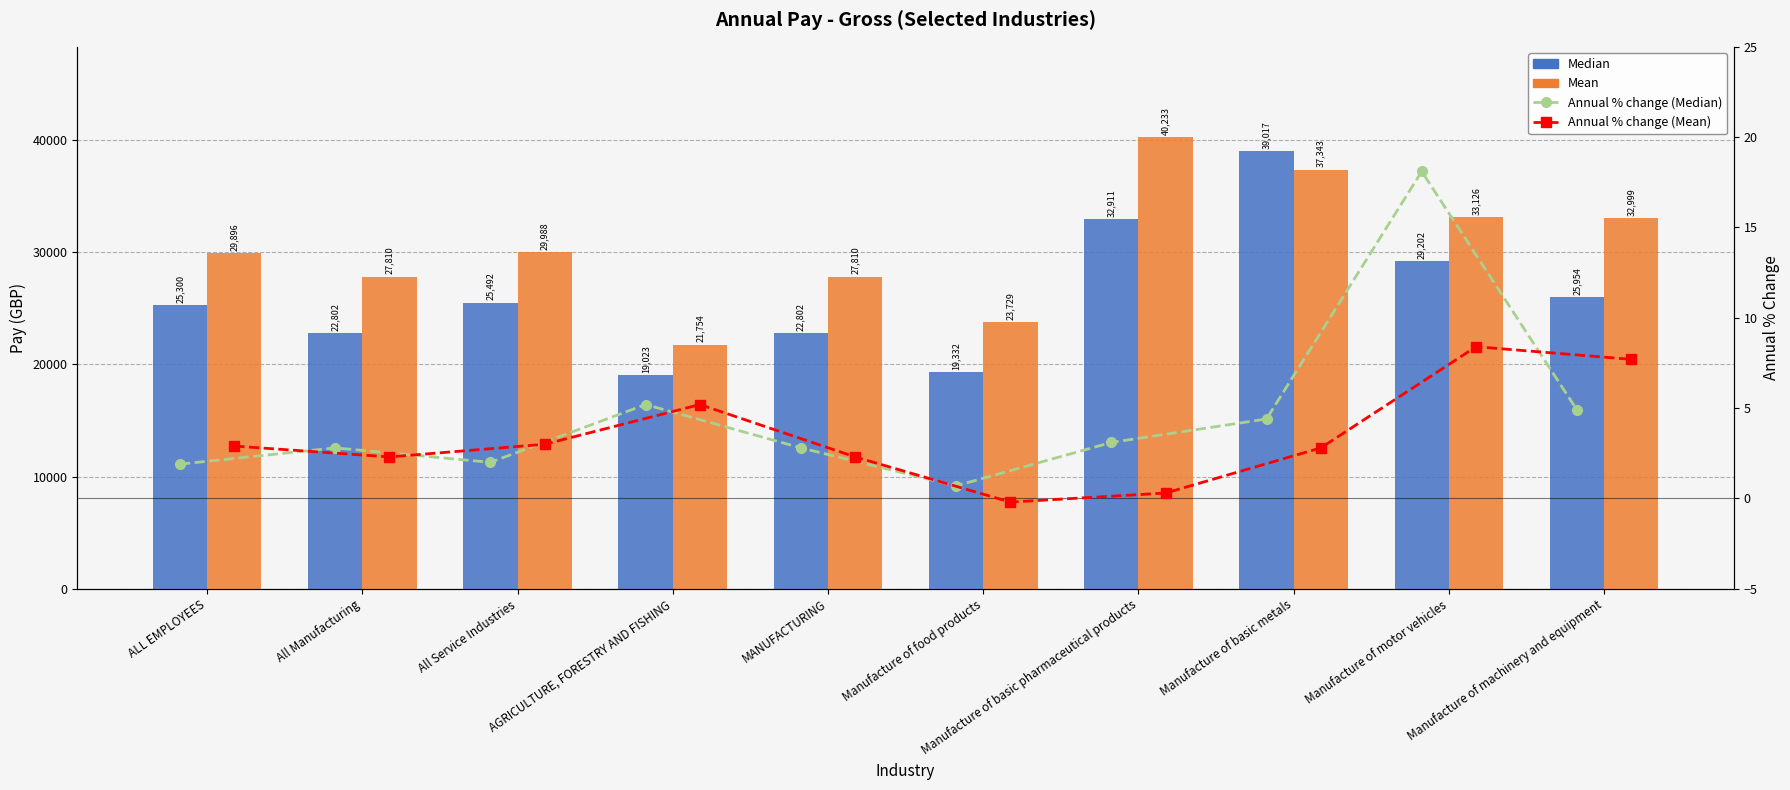

The Annual % change (Median) series shows 1.9 at ALL EMPLOYEES. True or false?

True